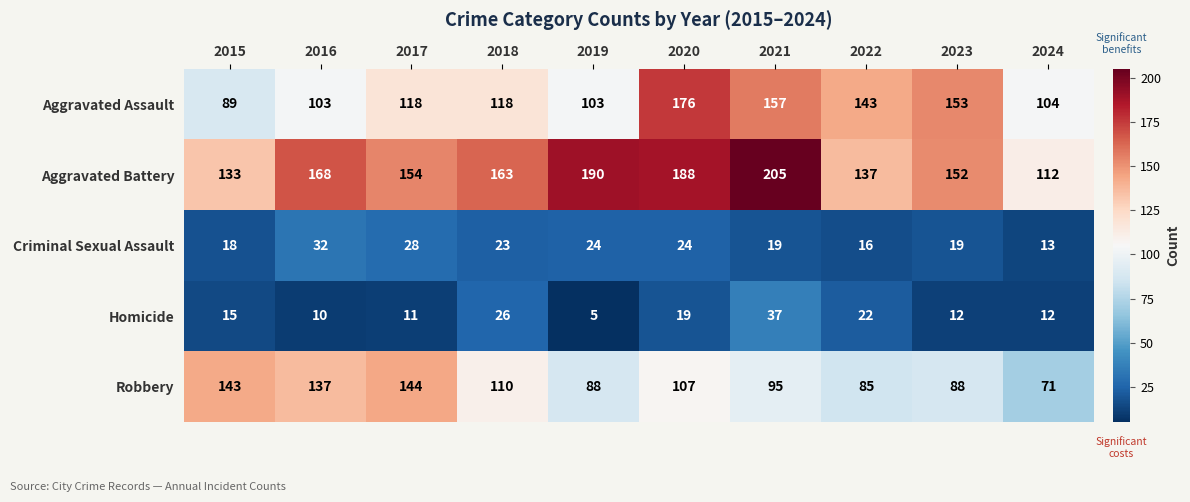

List the series in order of their peak value, lowest first.

Criminal Sexual Assault, Homicide, Robbery, Aggravated Assault, Aggravated Battery